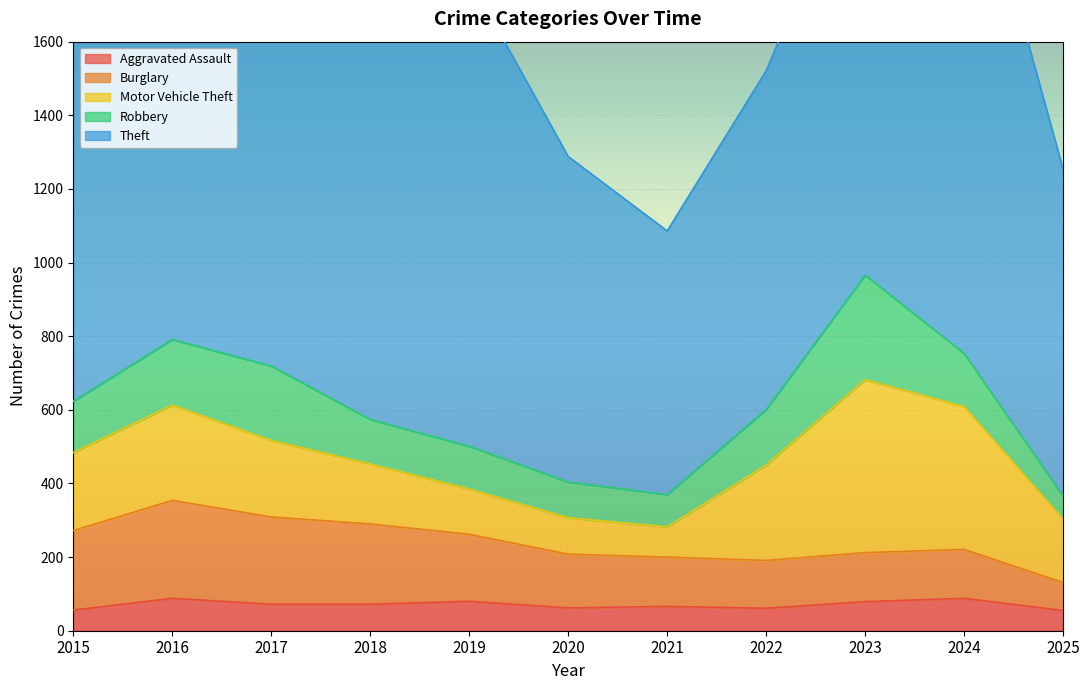

Which series has the widest spread of values?

Theft